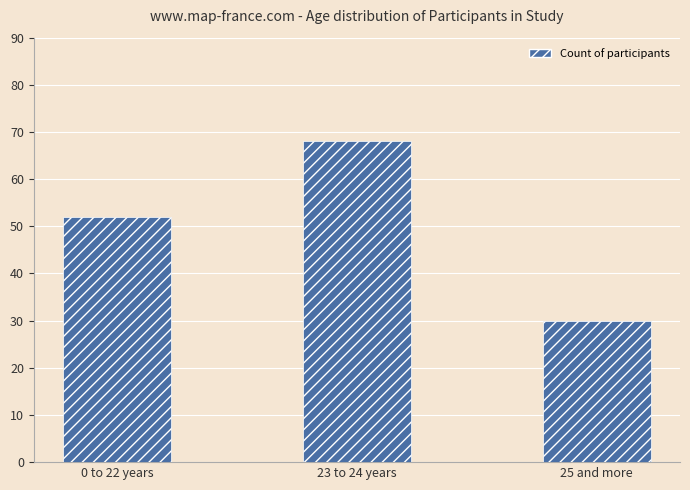

Reading left to right, list all the values displayed in this chart.

0 to 22 years=52	23 to 24 years=68	25 and more=30